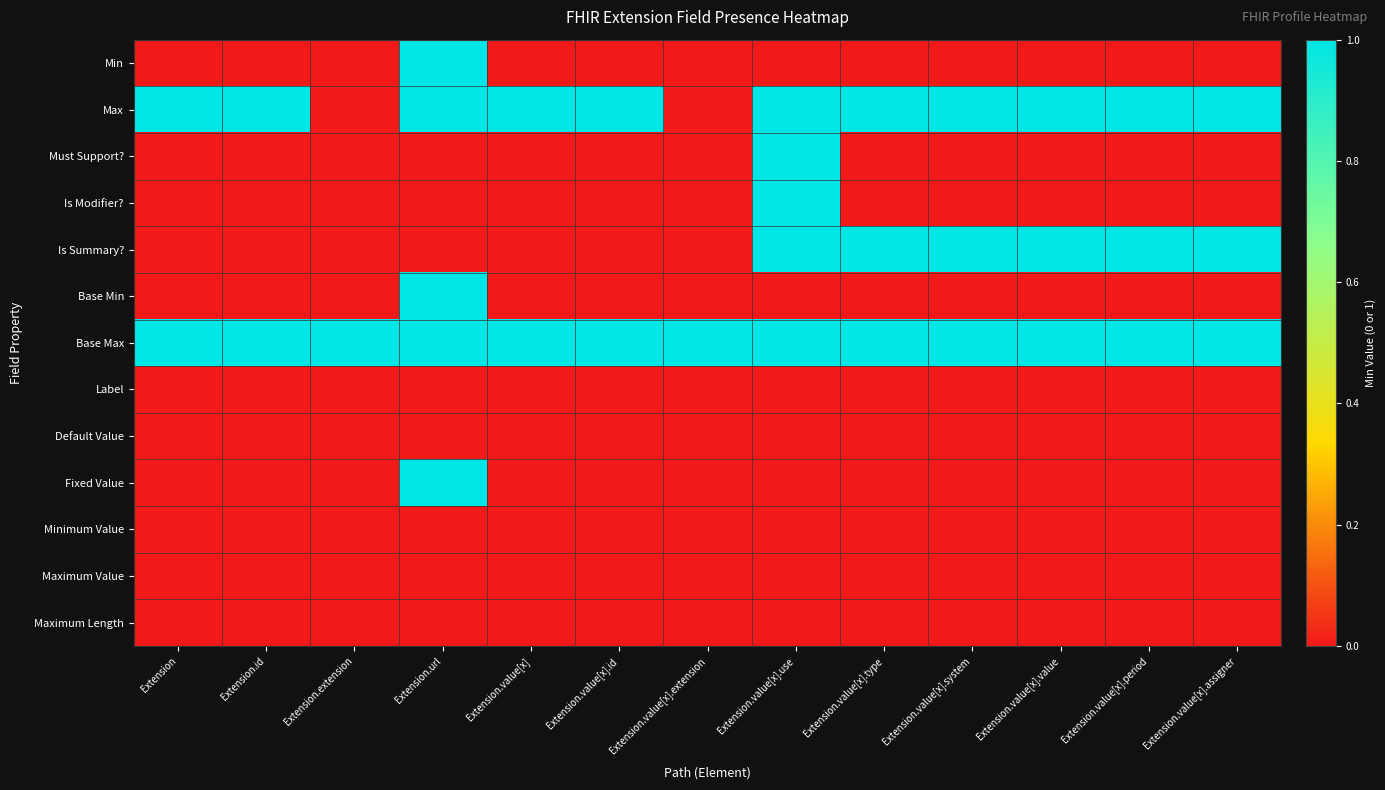

Rank the series by their maximum value, from highest to lowest.

Min, Max, Must Support?, Is Modifier?, Is Summary?, Base Min, Base Max, Fixed Value, Label, Default Value, Minimum Value, Maximum Value, Maximum Length